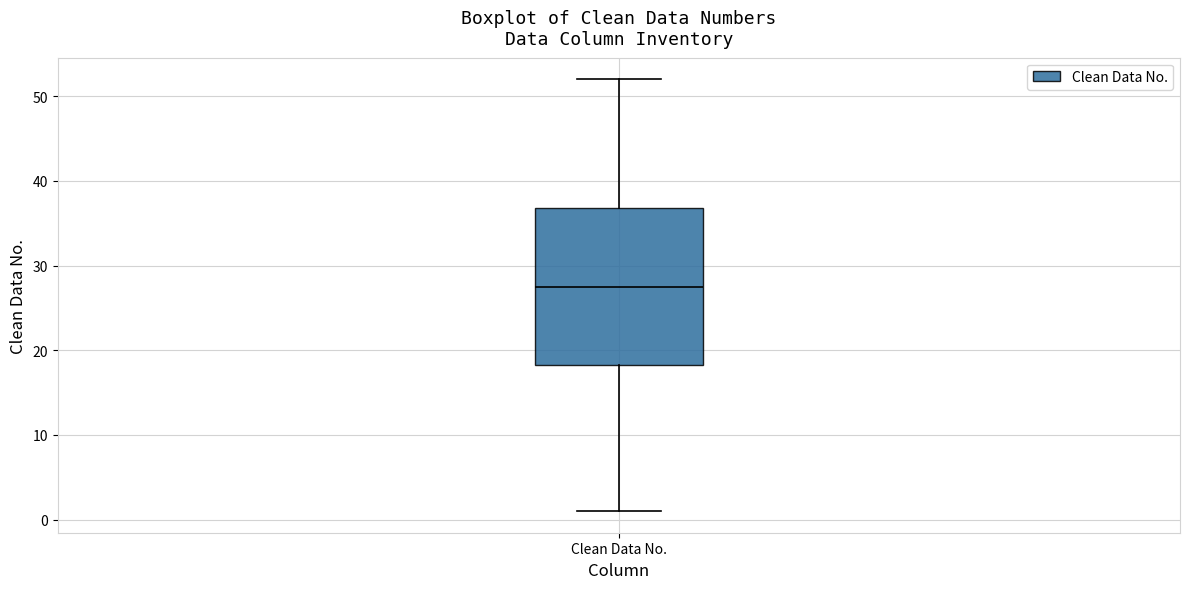

Where is the upper edge of the box for Clean Data No. on the y-axis? The values are not printed on the chart, so give them approximately, as read against the axis.

37